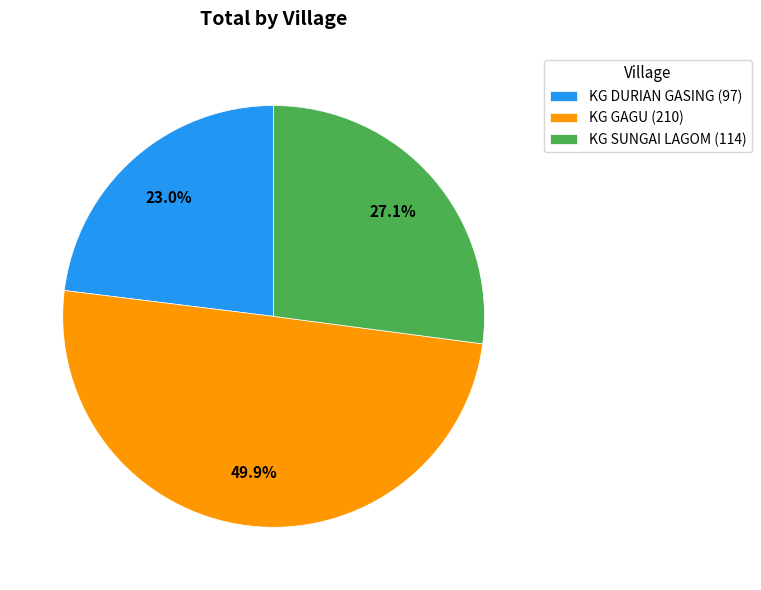

The KG SUNGAI LAGOM slice represents 27% of the pie. True or false?

True